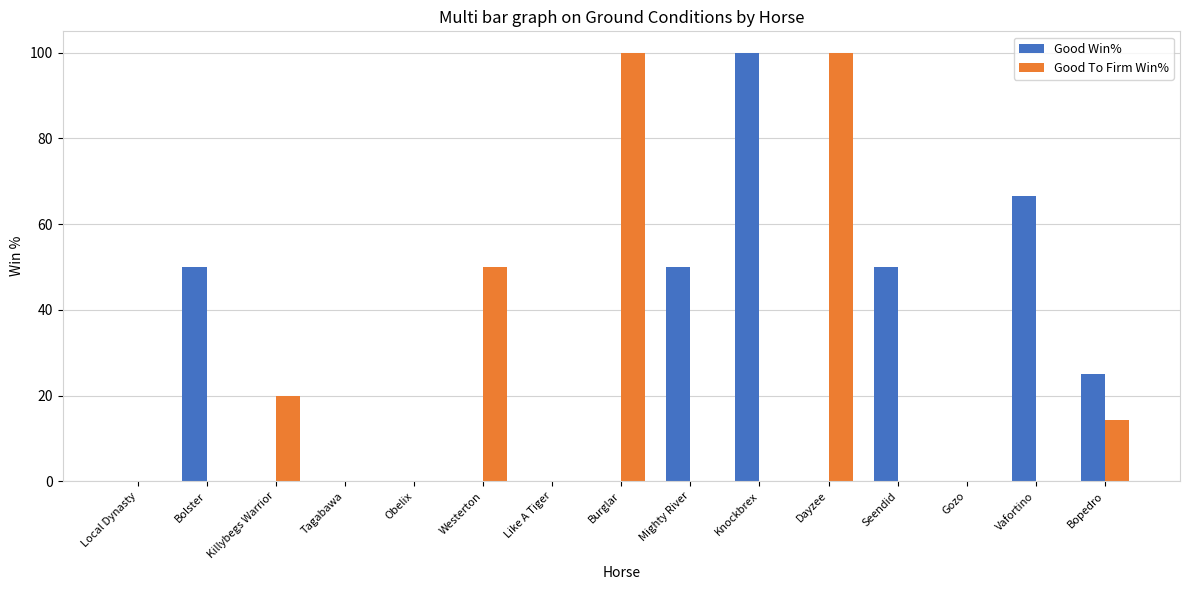

Count the number of categories in the chart.

15